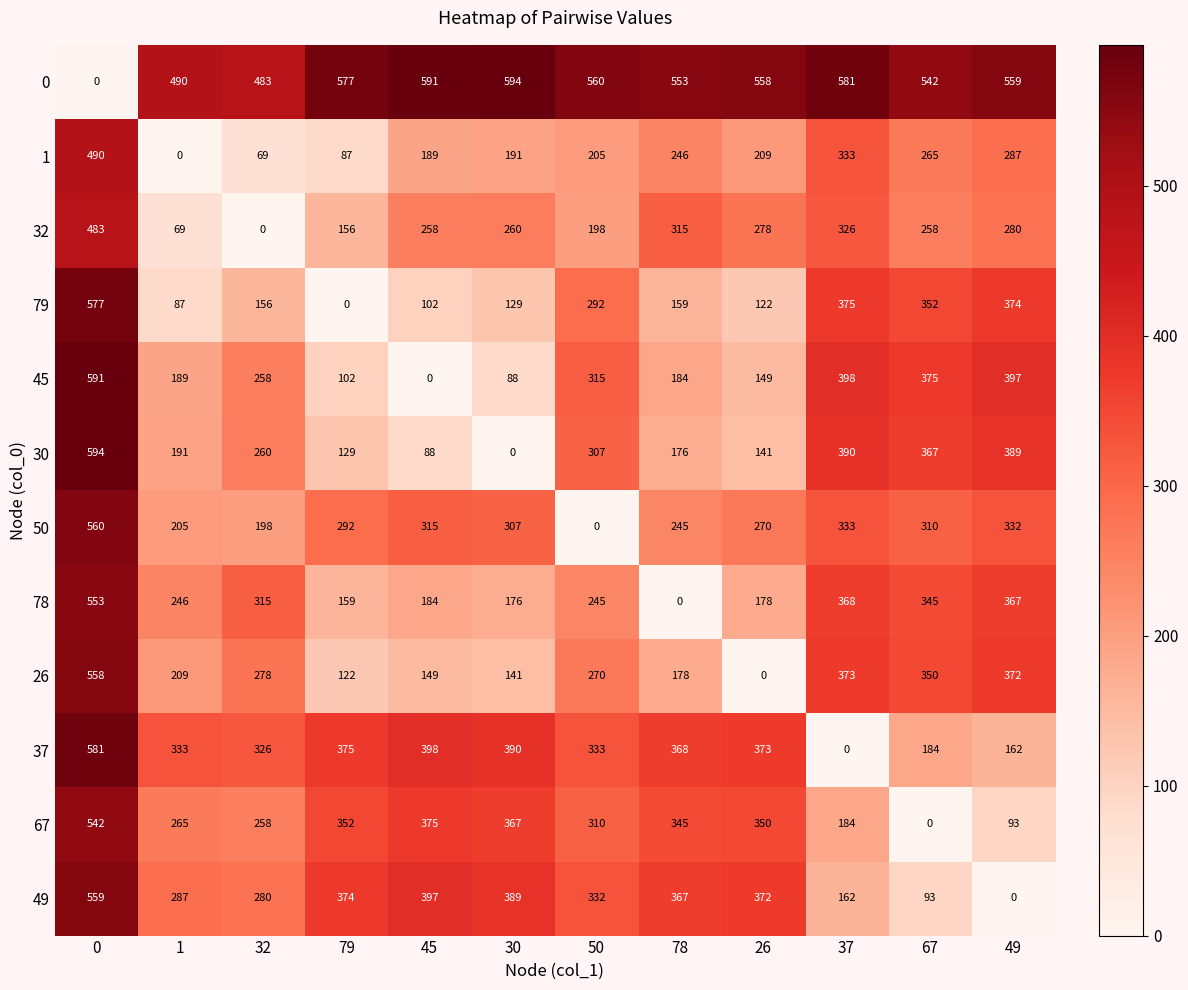

What is the difference between the maximum and minimum values in the 37 series?

581